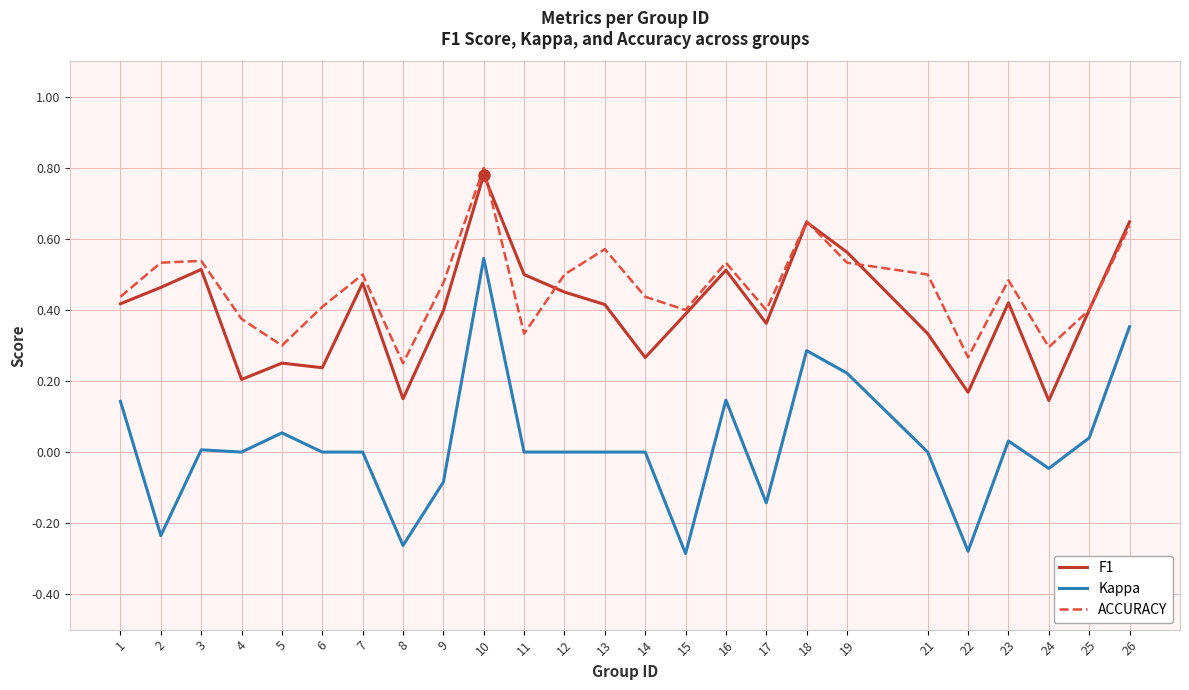

The value of ACCURACY at 15 is 0.6. True or false?

False